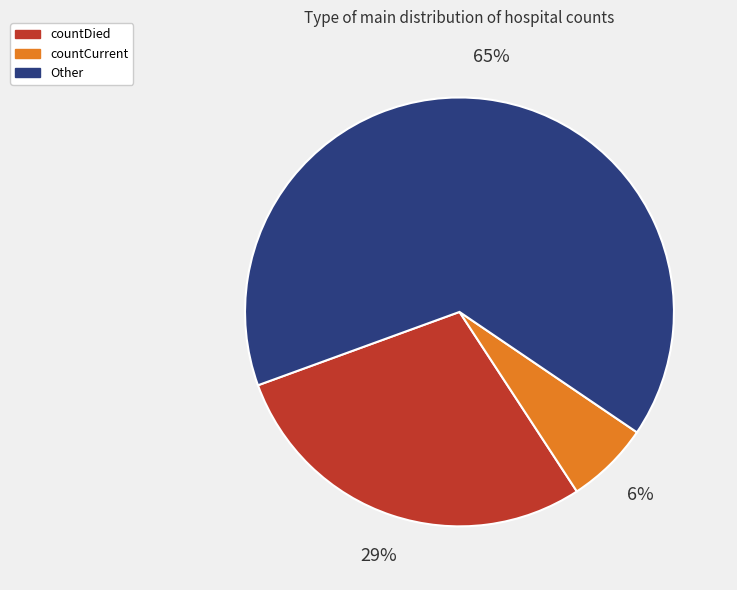

Between countDied and Other, which is larger?

Other